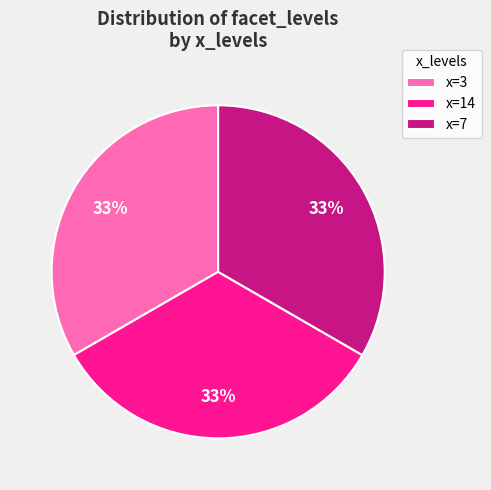

To the nearest percent, what is the average slice percentage?

33%